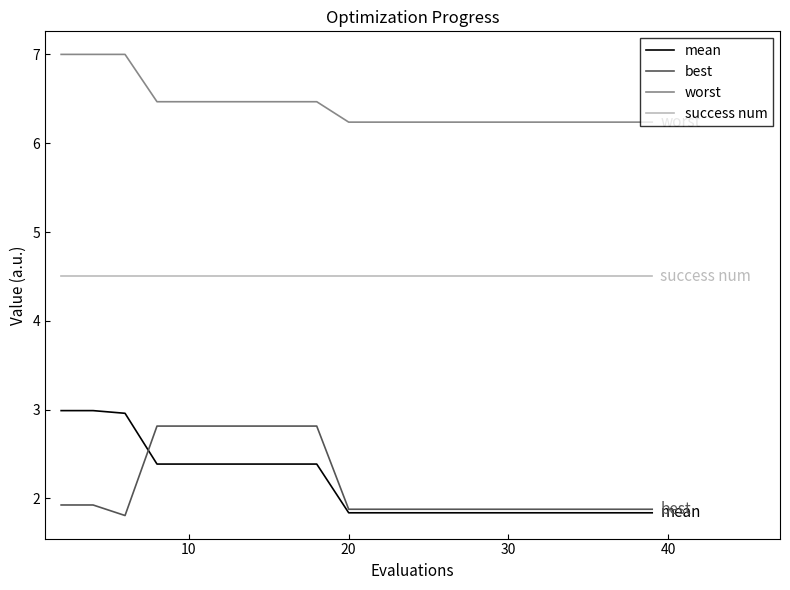

What is the greatest value displayed?

7.0